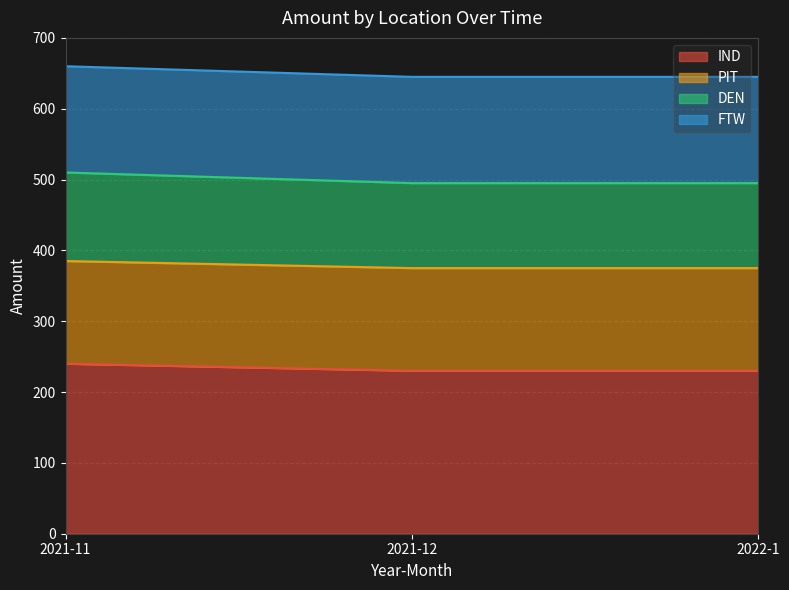

What is the label of the 3rd point from the right?

2021-11